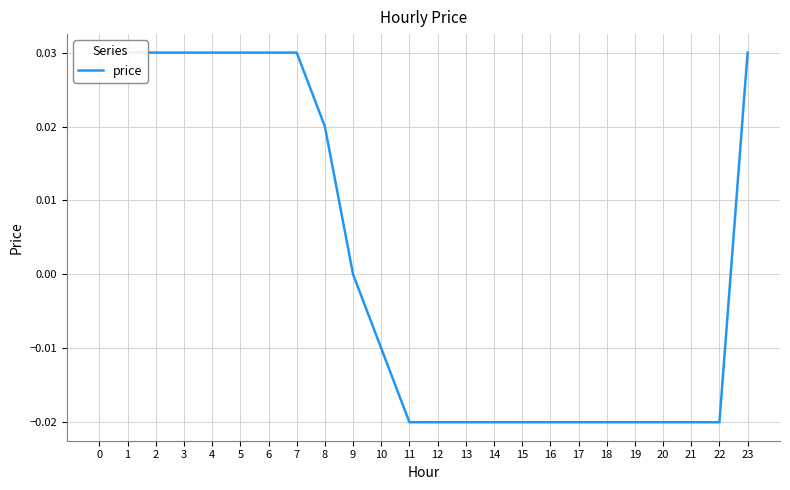

List the labels in order of value, largest first.

0, 1, 2, 3, 4, 5, 6, 7, 23, 8, 9, 10, 11, 12, 13, 14, 15, 16, 17, 18, 19, 20, 21, 22